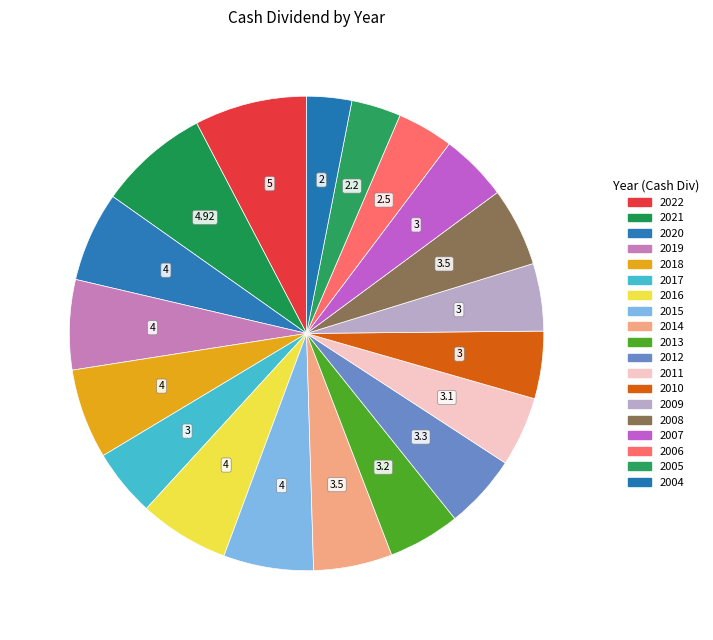

Count the number of slices in the pie.

19